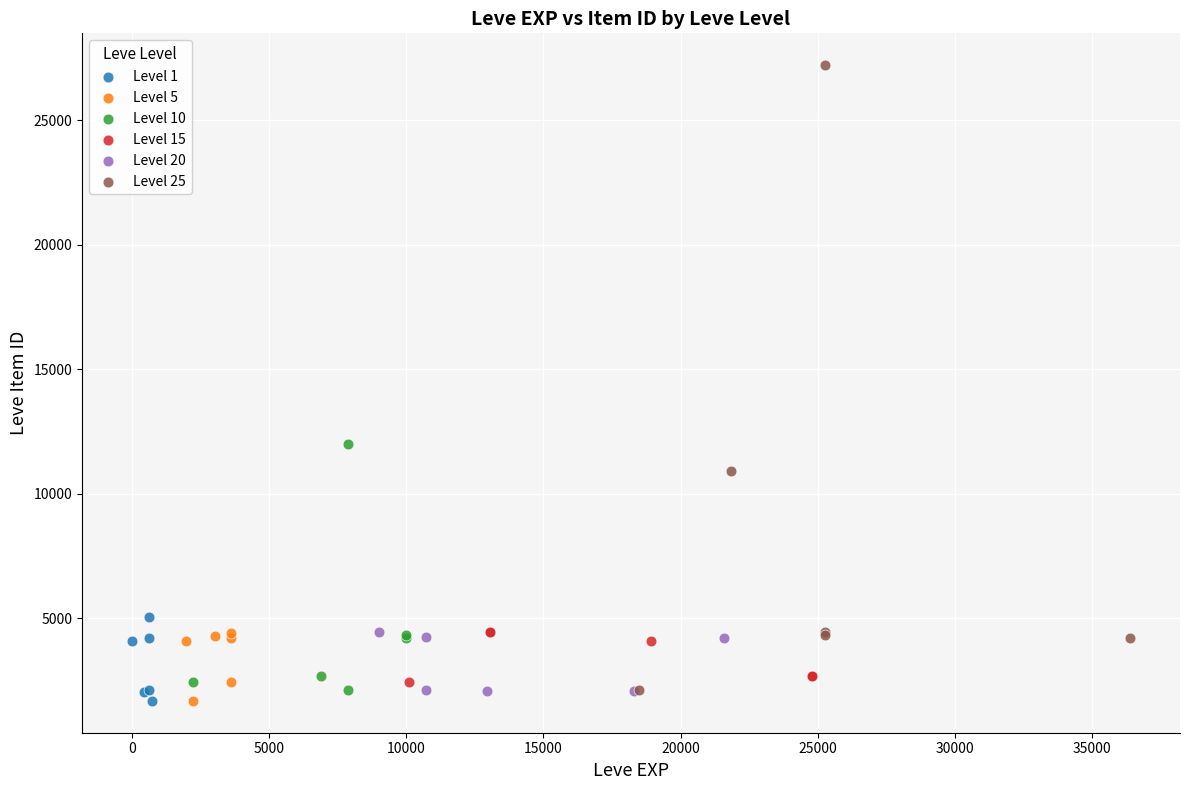

Which series has the widest spread of Y values?

Level 25